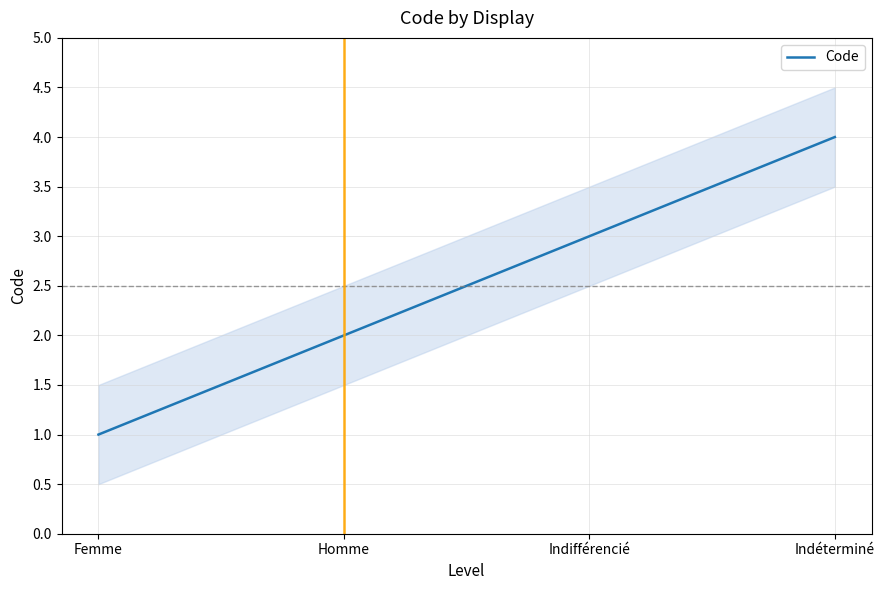

What is the difference between the second highest and second lowest values?

1